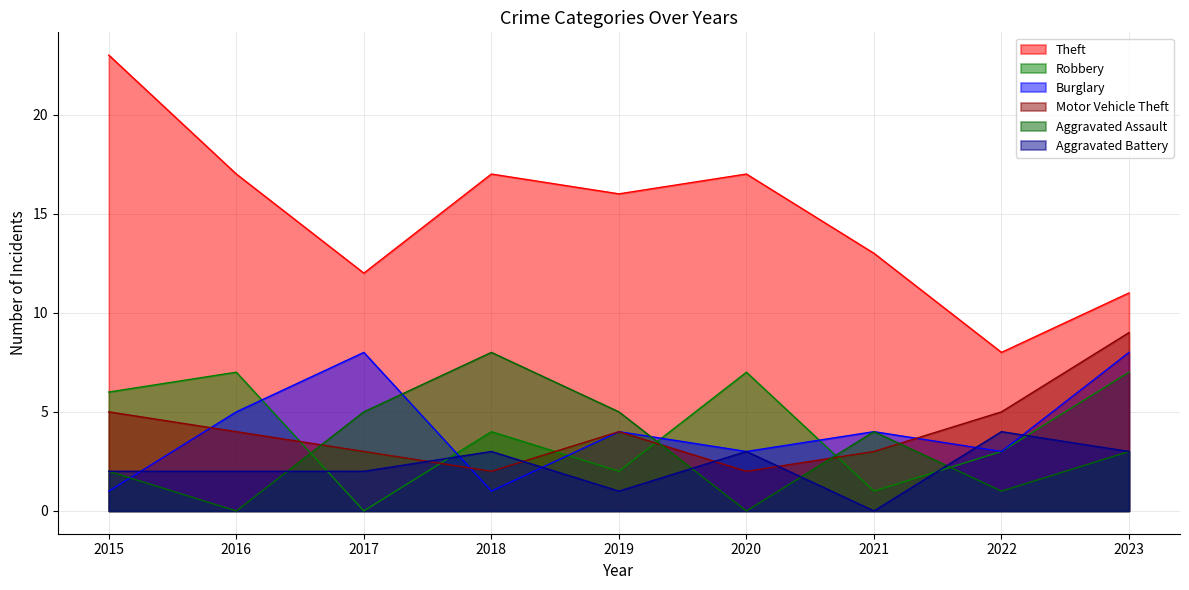

What is the sum of the Robbery values at 2016 and 2018?

11